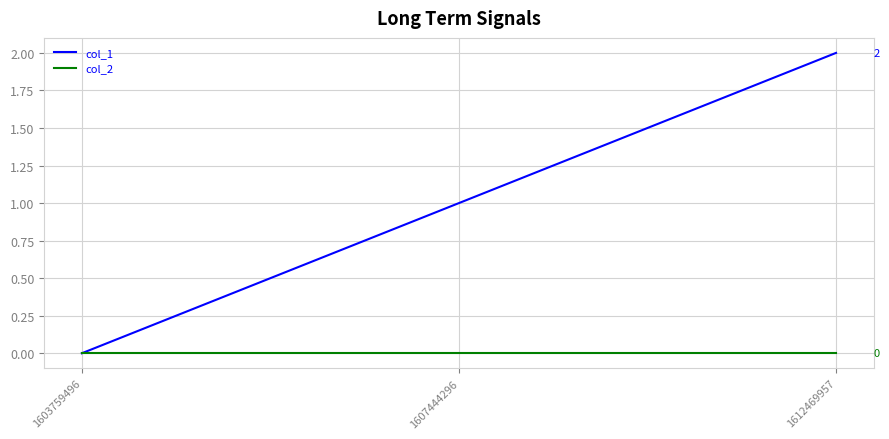

At which label is col_1 closest to 1?

1607444296